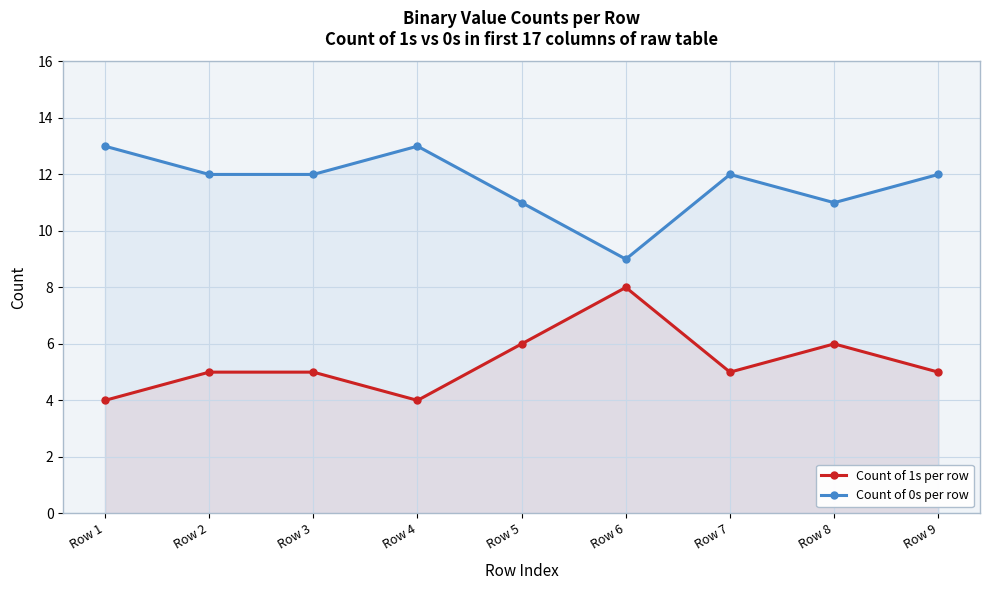

Which series has the largest total across all categories?

Count of 0s per row